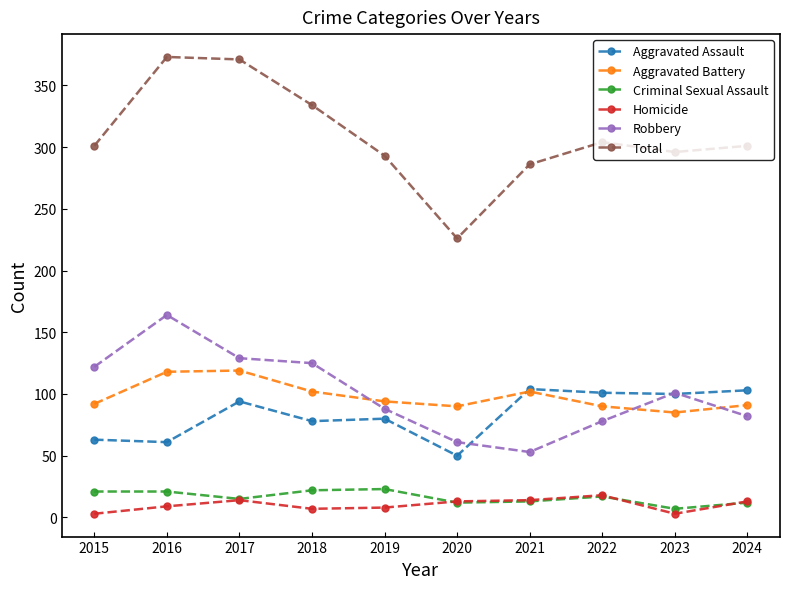

In Aggravated Battery, how many points are higher than both neighbors (excluding endpoints)?

2